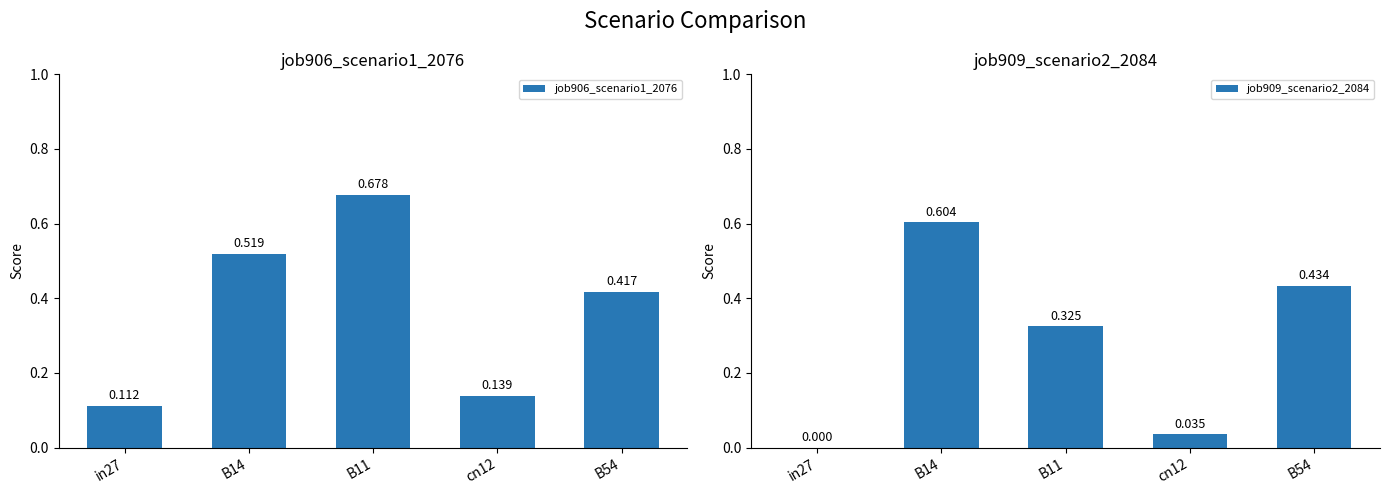

Rank the series by their maximum value, from lowest to highest.

job909_scenario2_2084, job906_scenario1_2076